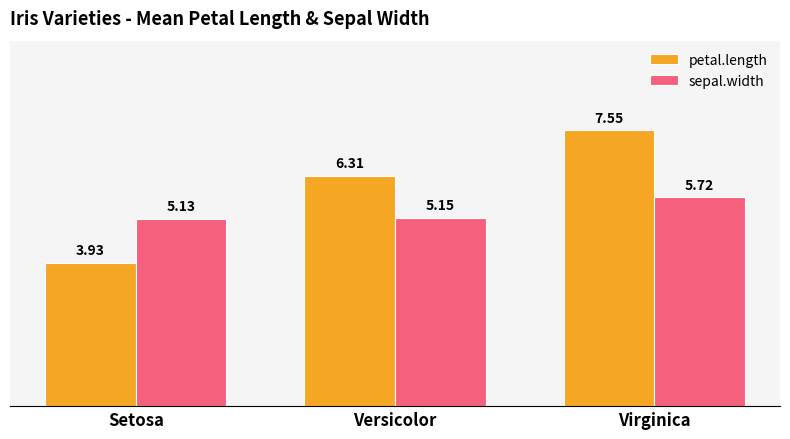

Which category has the highest value across all series?

Virginica